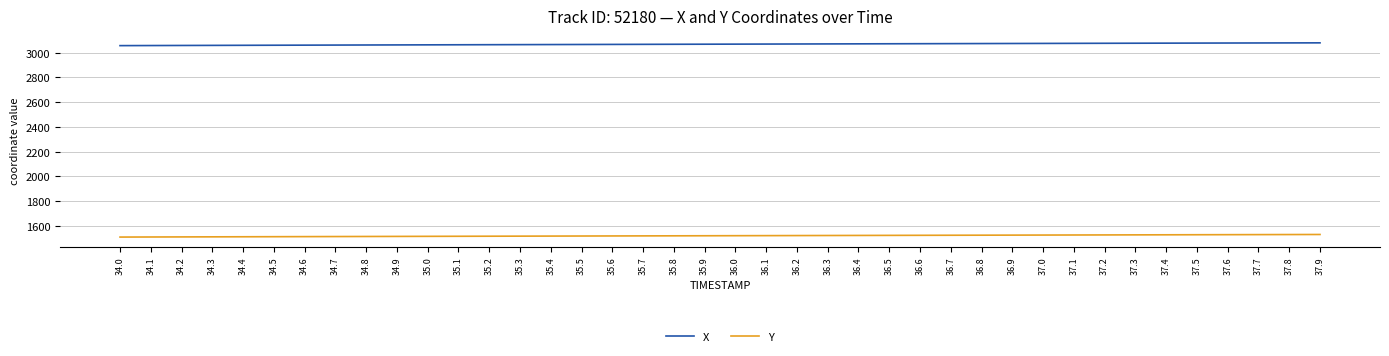

What is the smallest value displayed?

1510.8